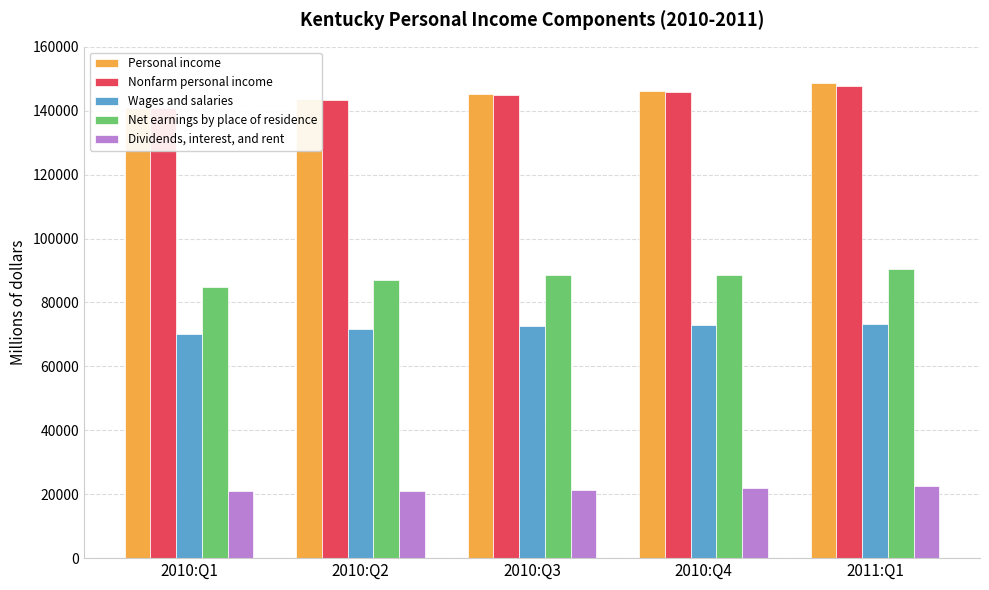

What is the difference between the highest and lowest values at 2010:Q4?

124306.7